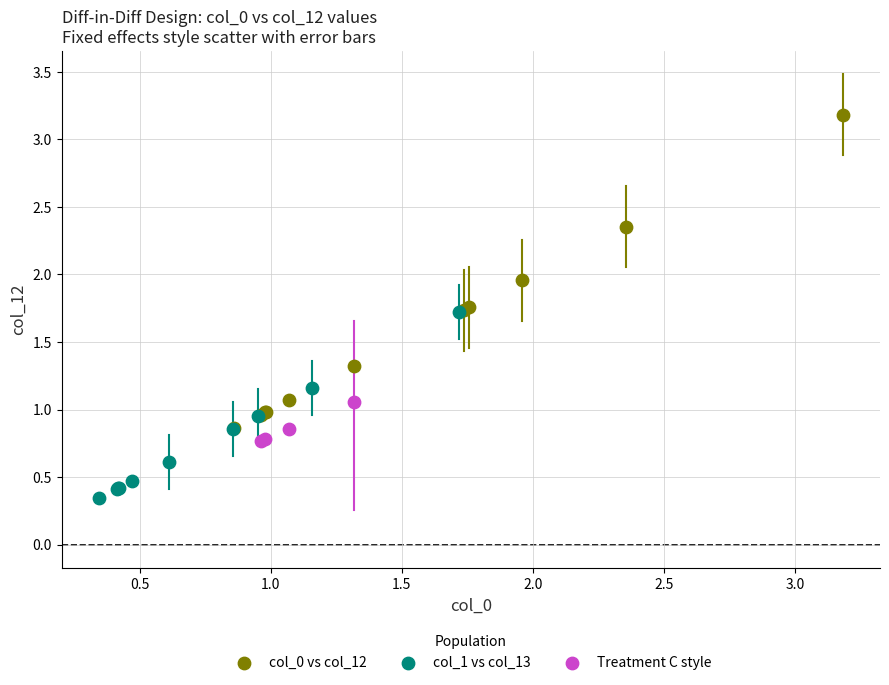

Which series reaches the minimum Y coordinate?

col_1 vs col_13